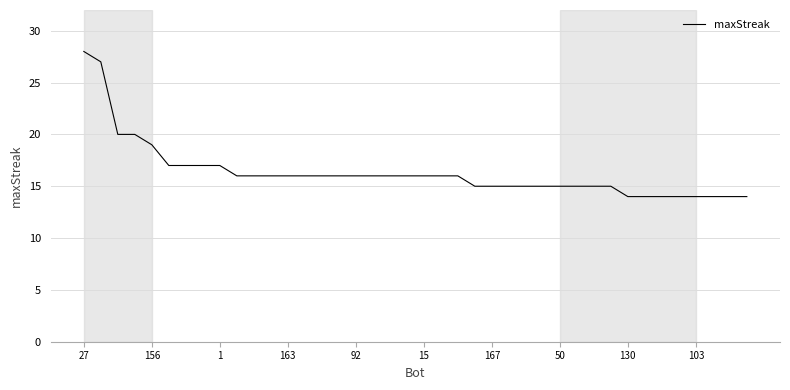

What is the maximum value shown in the chart?

28